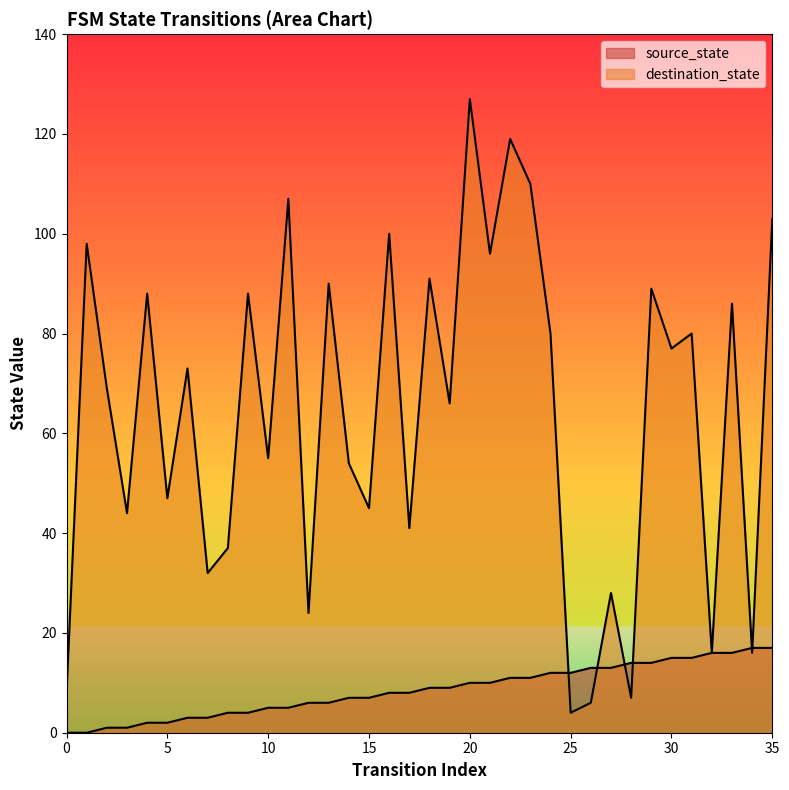

Which series has the largest total across all categories?

destination_state